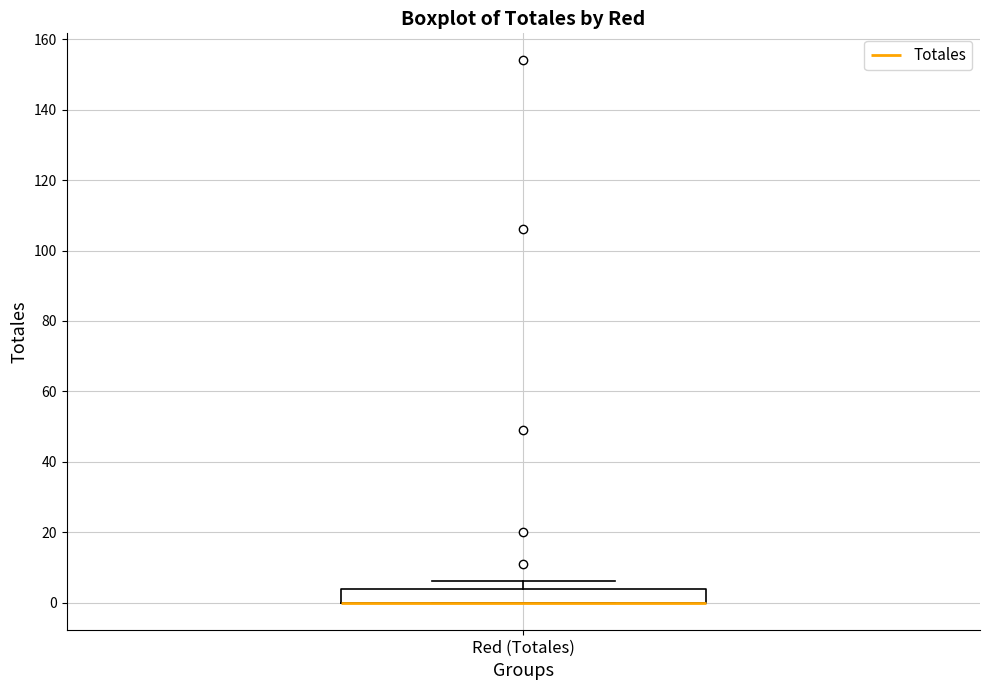

Transcribe this box plot: give where the median line is, the range the box spans, and where the two whiskers end, as read against the y-axis. The values are not printed on the chart, so give them approximately, as read against the axis.

median 0 (drawn on the box's lower edge), box 0 to 4, whiskers 0 to 6